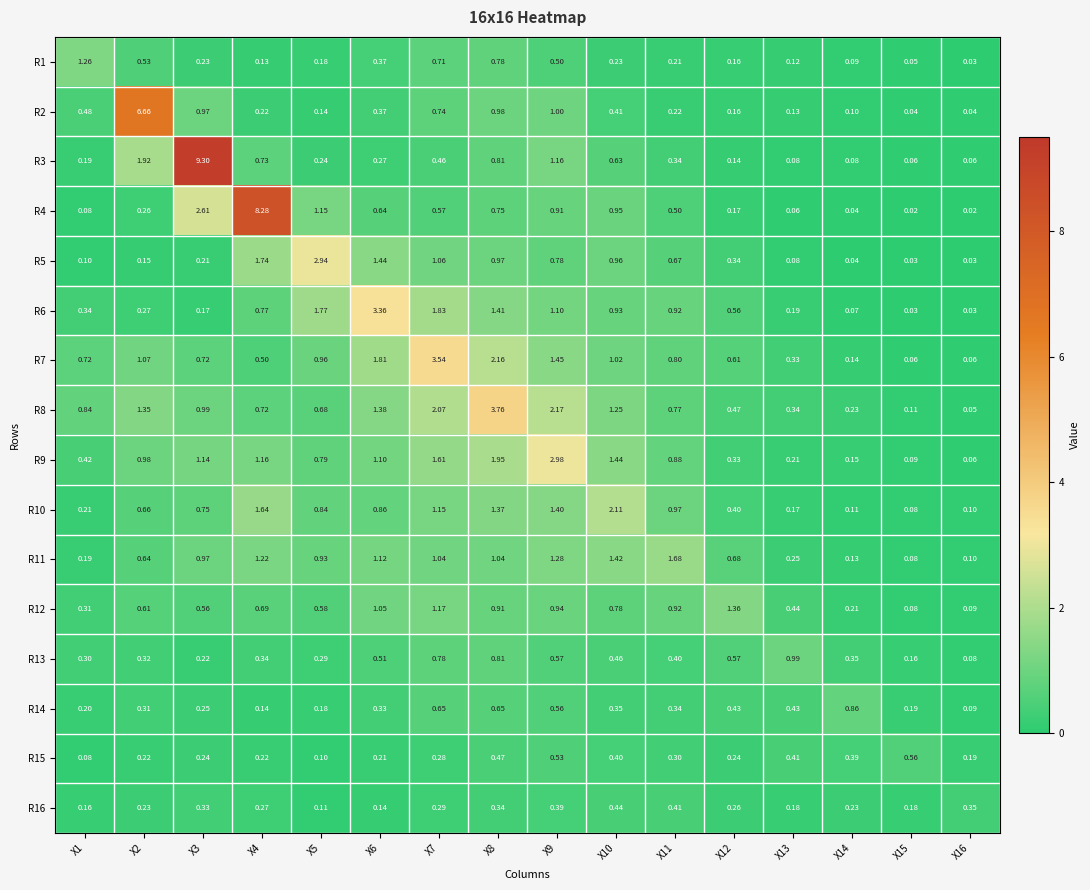

Is the value of R7 at X1 greater than the value of R11 at X3?

No